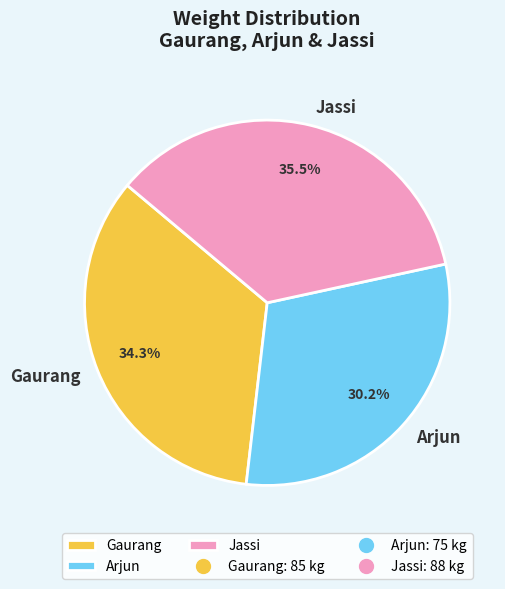

True or false: Jassi accounts for 25% of the total.

False